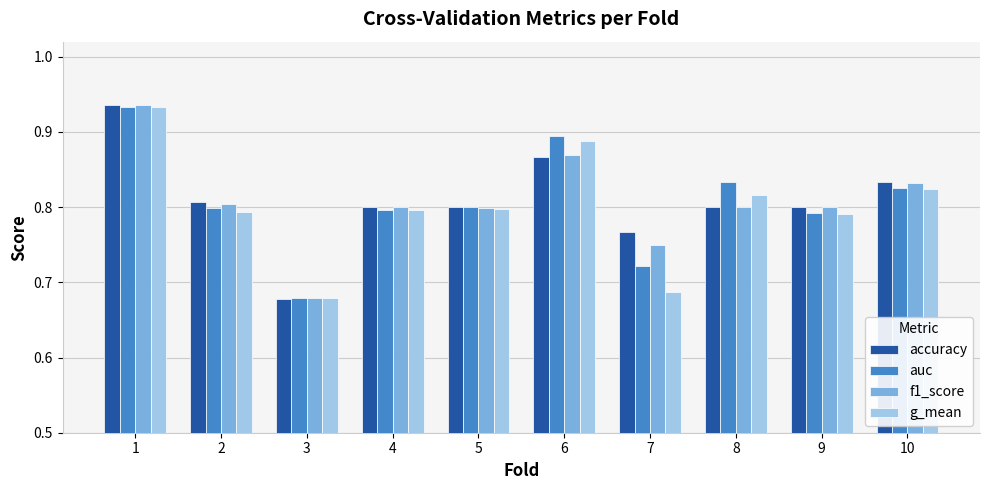

At which label is g_mean closest to 0?

3